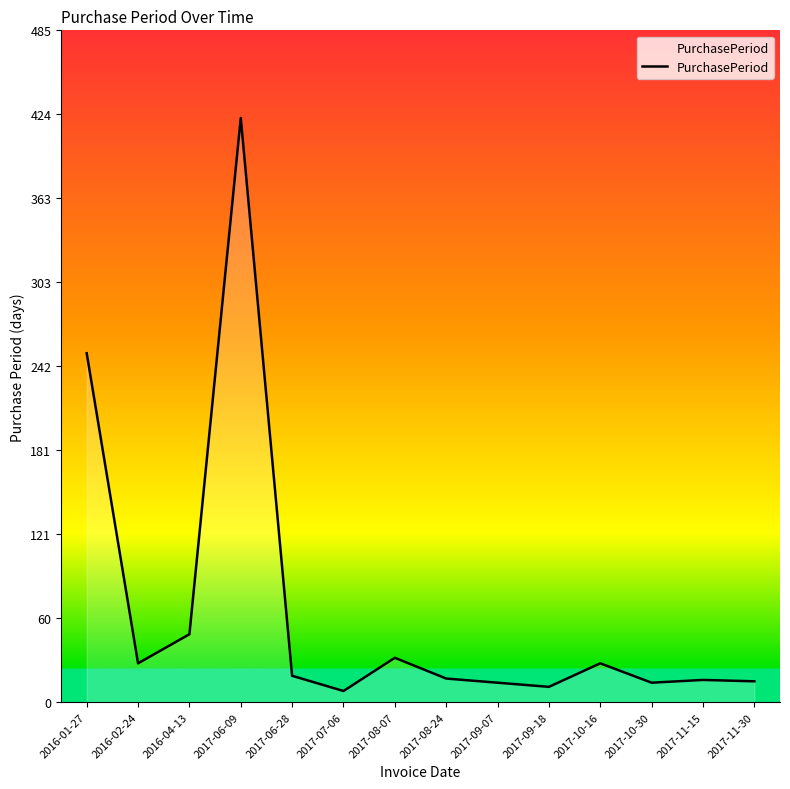

True or false: the data shows 17 at 2017-08-24.

True